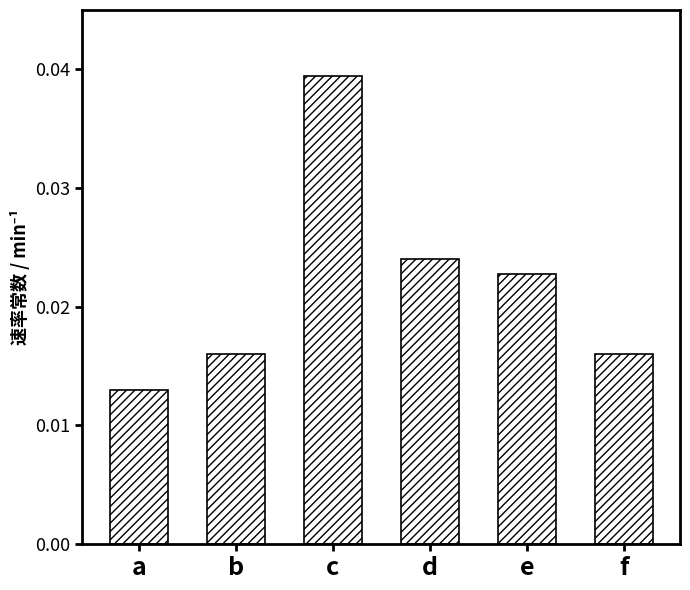

What is the sum of the values at e and c?

0.1